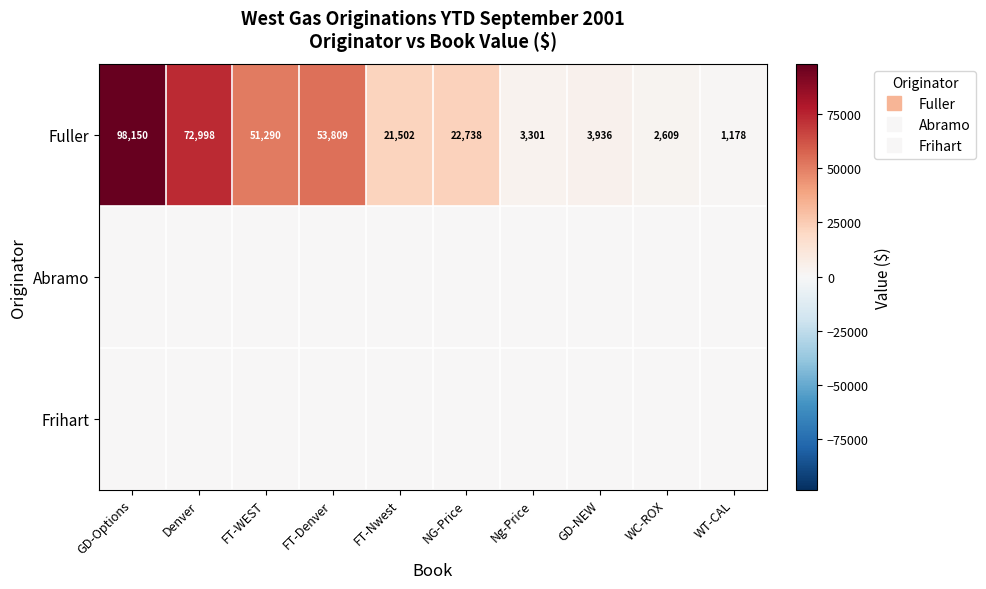

How many series are shown in this chart?

3